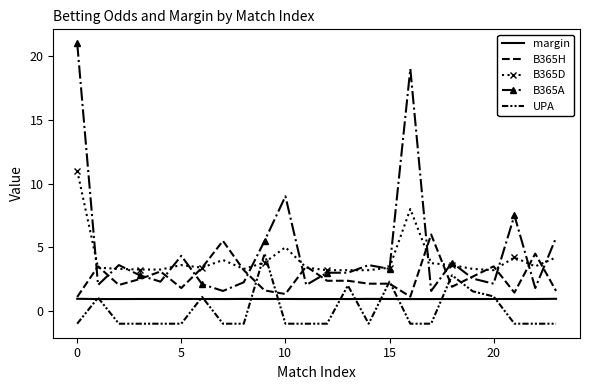

What is the difference between the maximum and second lowest values in the UPA series?

5.5